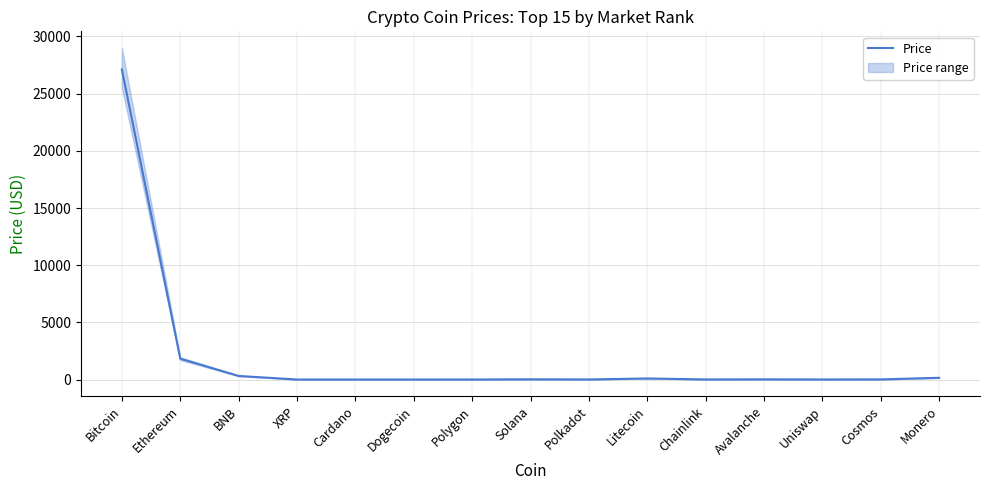

What is the change in value from Bitcoin to Polkadot?

-27110.3